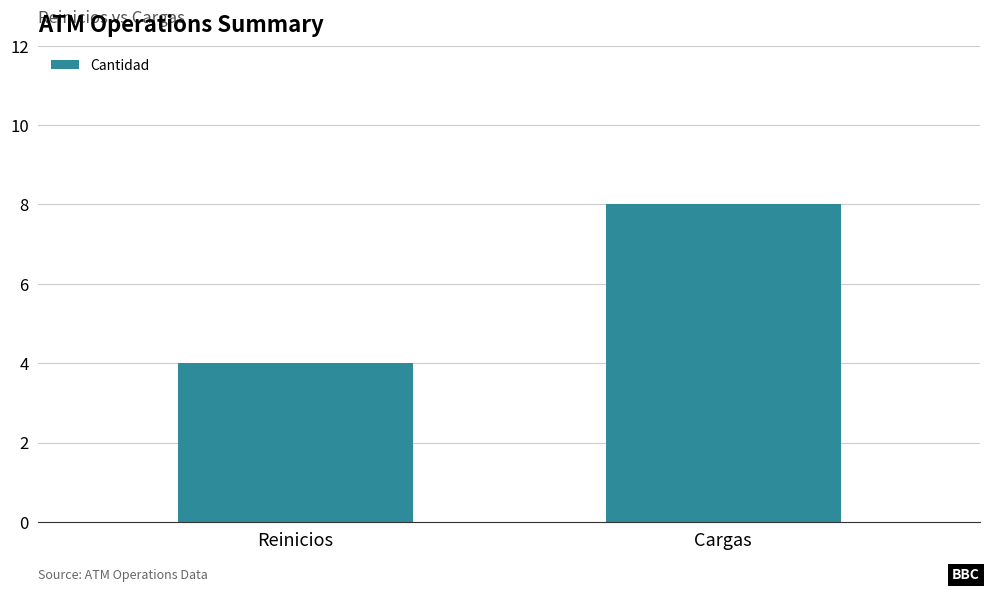

True or false: the data shows 14 at Cargas.

False